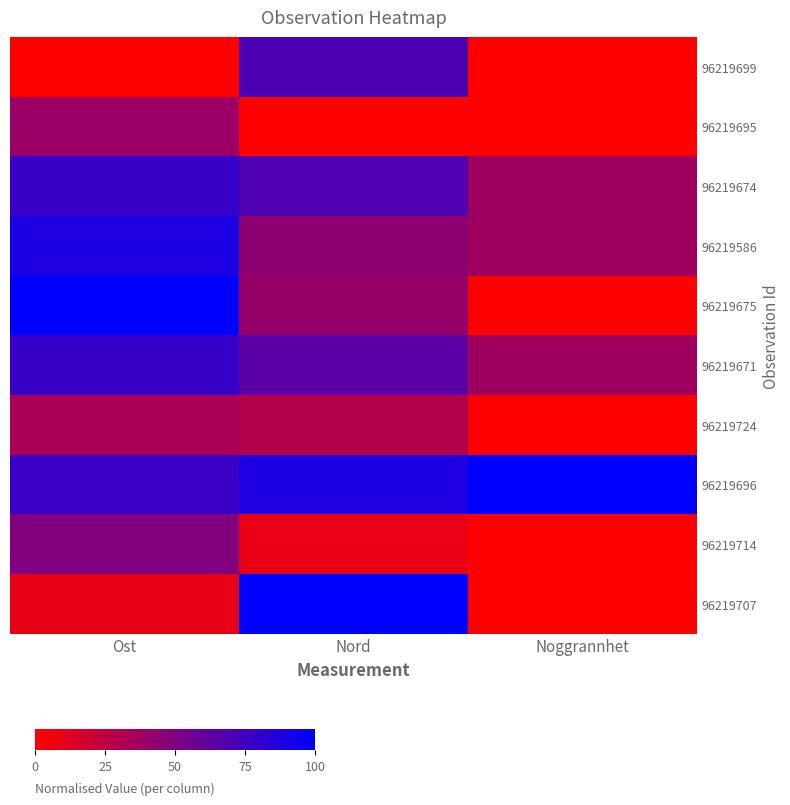

Which has a higher value, Nord or Noggrannhet?

Nord